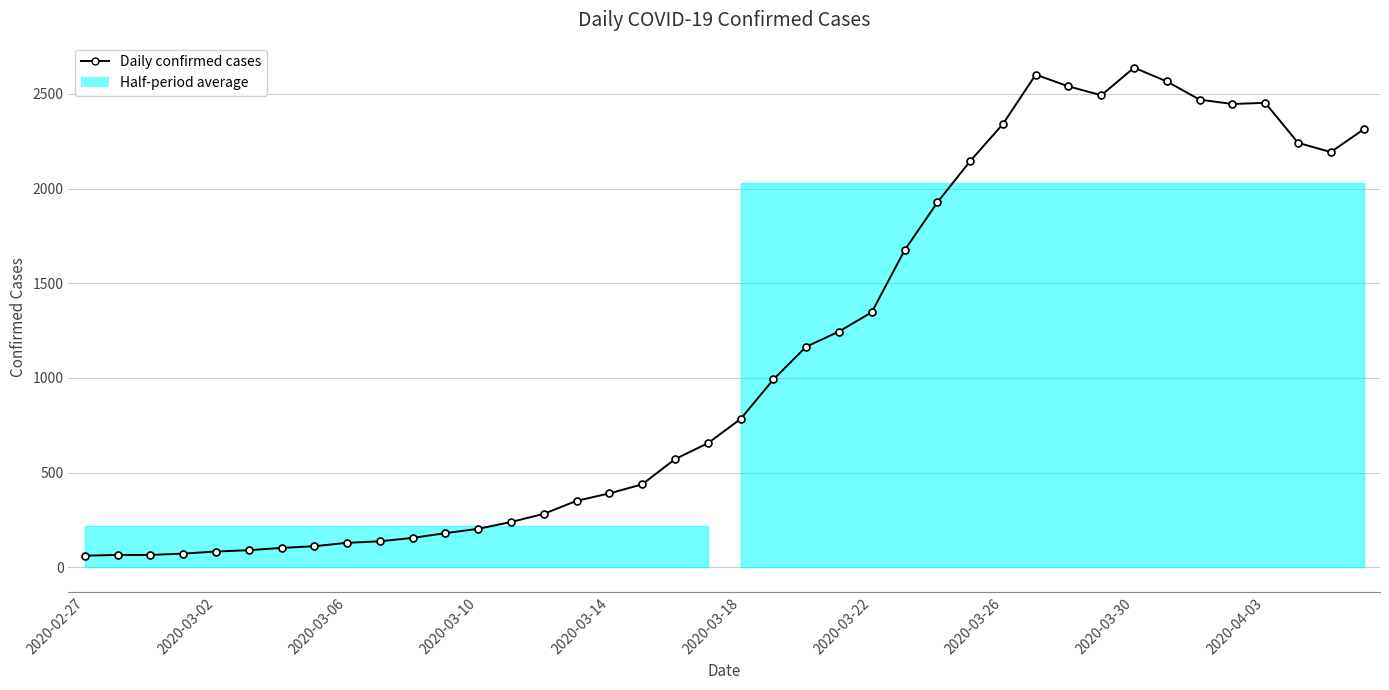

At which category does the chart reach its peak across all series?

2020-03-30